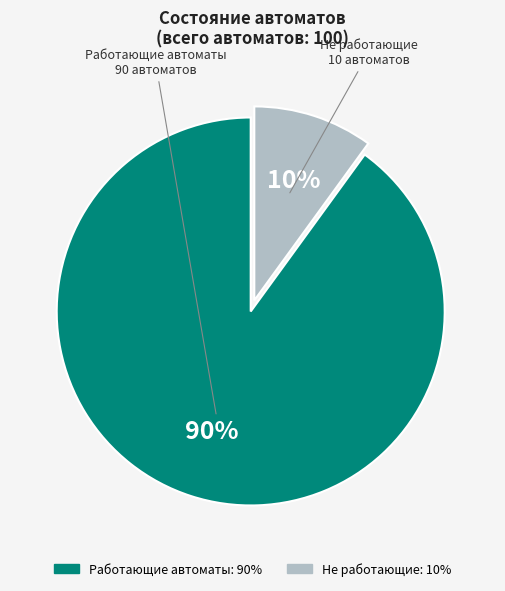

To the nearest percent, what portion does Работающие автоматы represent?

90%